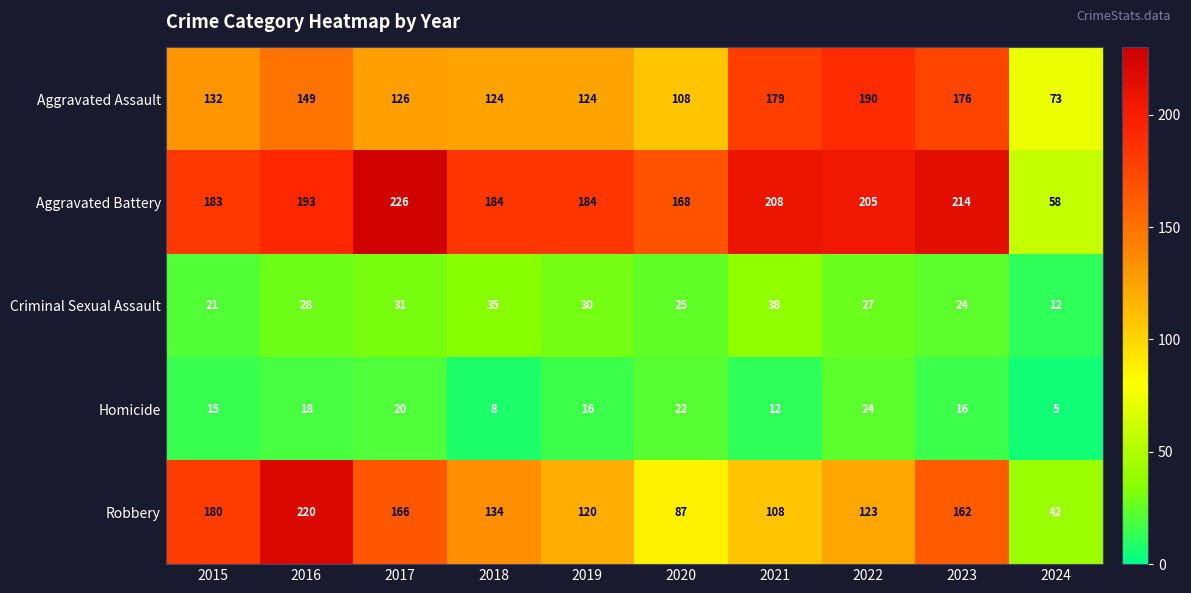

Which series has the largest range (max minus min)?

Robbery